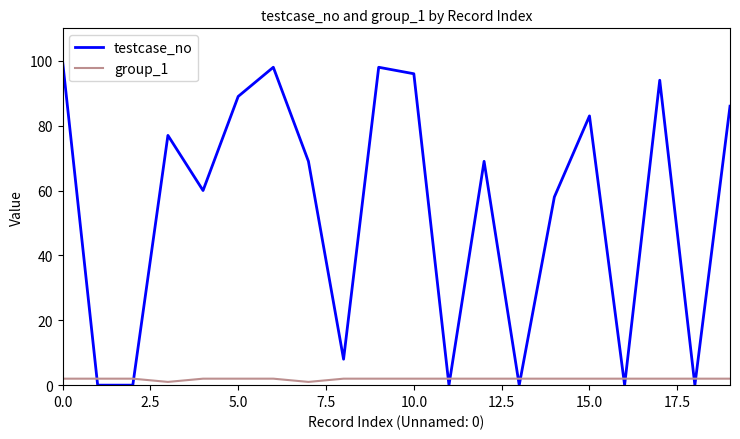

Rank the series by their maximum value, from highest to lowest.

testcase_no, group_1